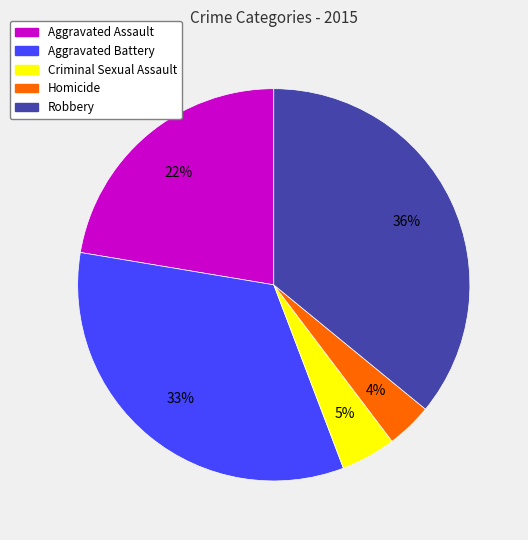

True or false: Robbery accounts for 36% of the total.

True